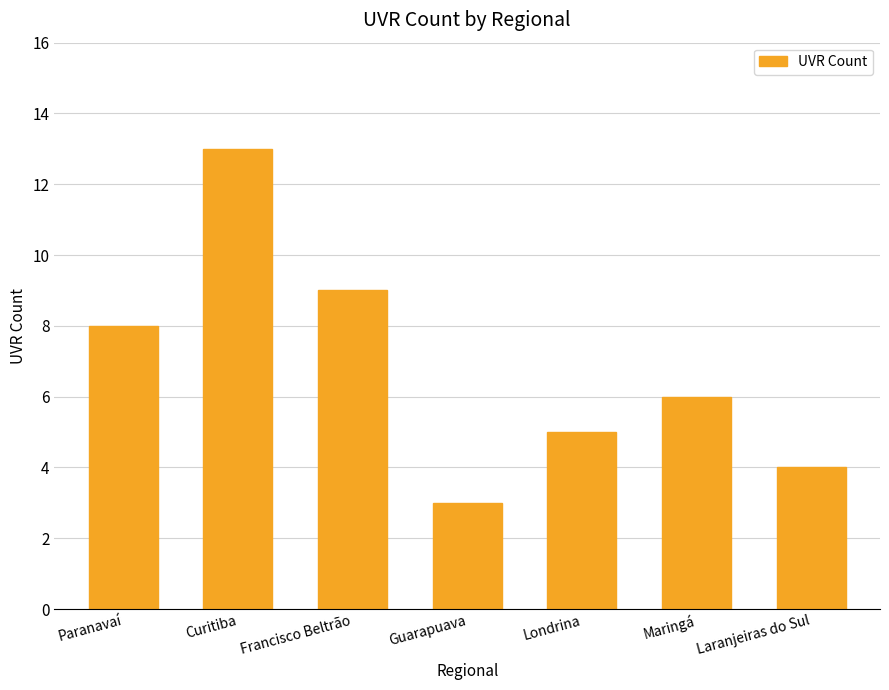

Count the number of data series in this chart.

1